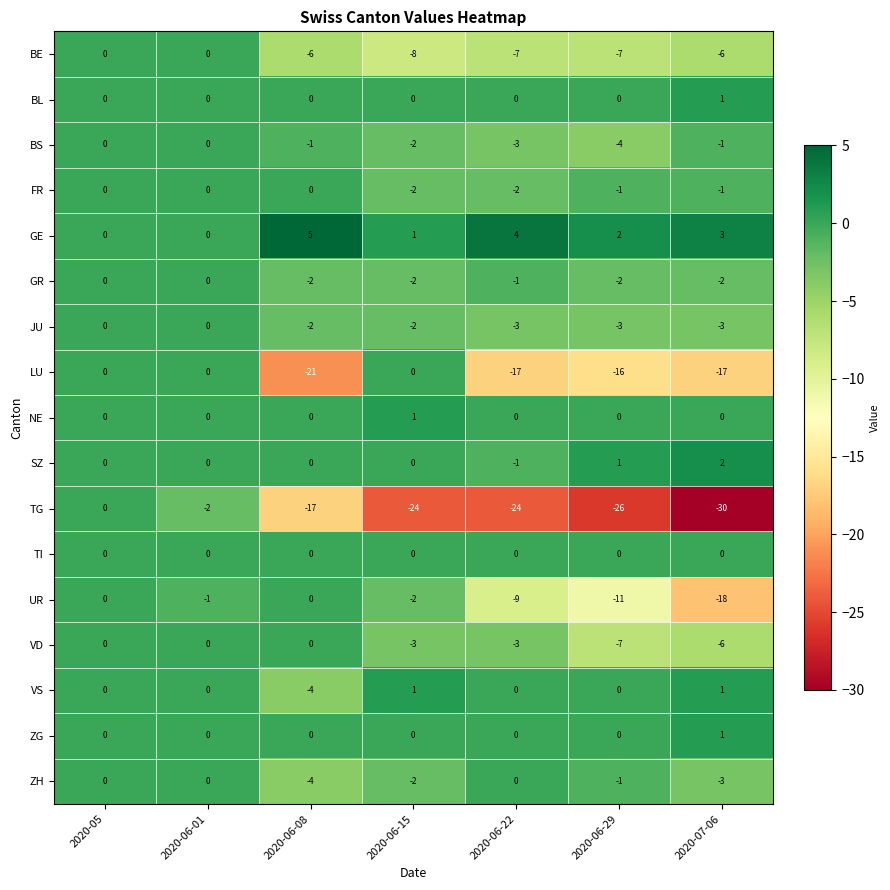

What is the spread (max minus min) of values at 2020-07-06?

33